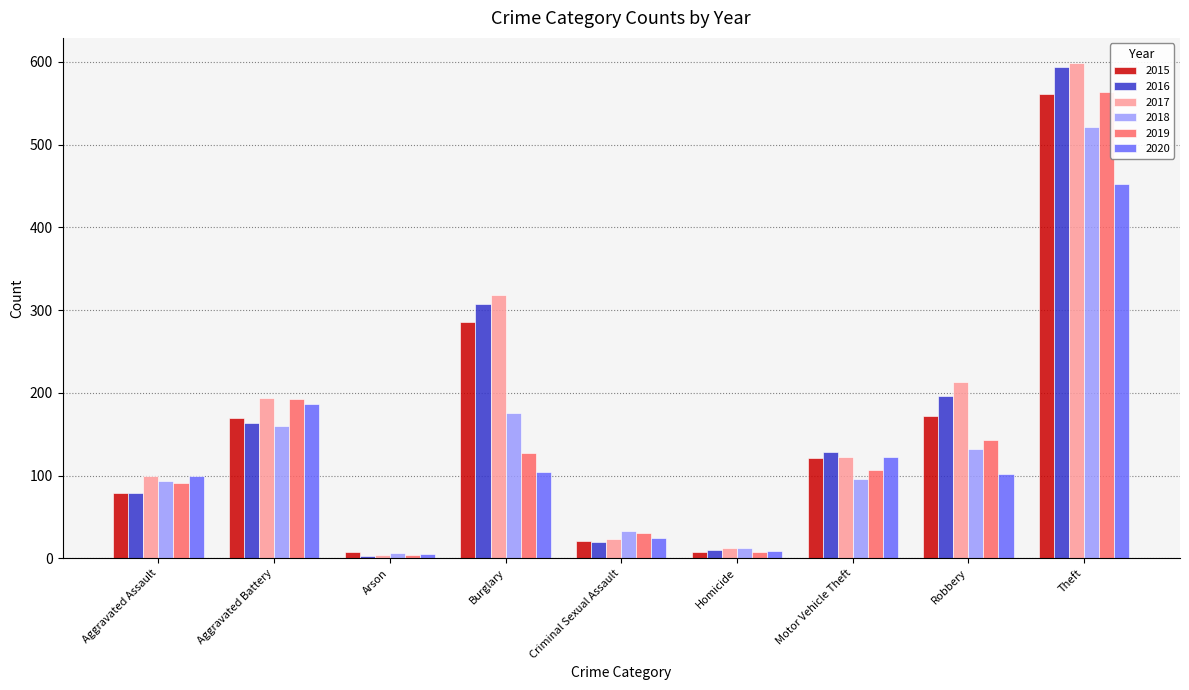

At which label is 2020 closest to 228?

Aggravated Battery